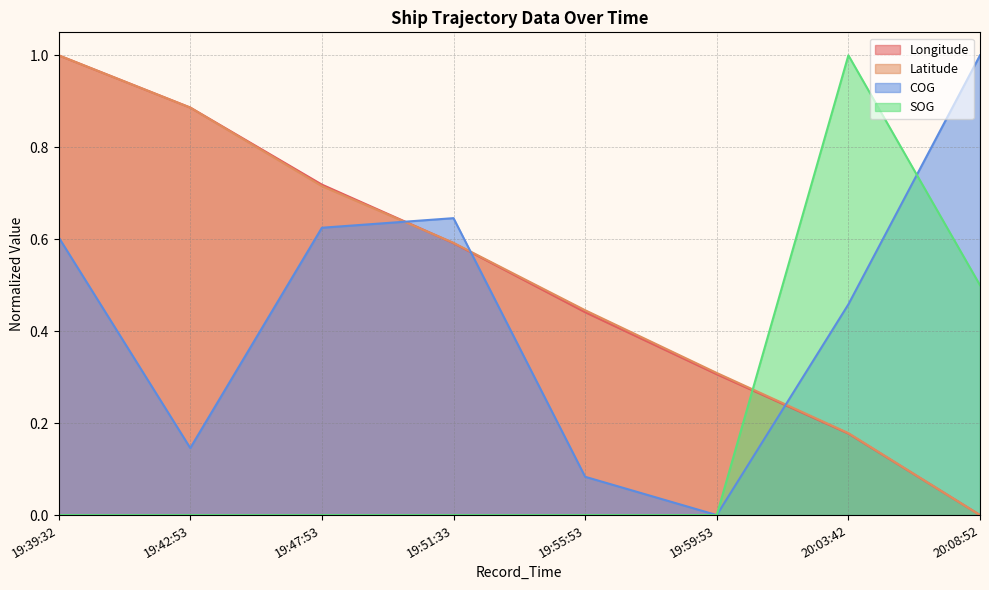

Is the value of Latitude at 19:59:53 greater than the value of Longitude at 19:42:53?

No